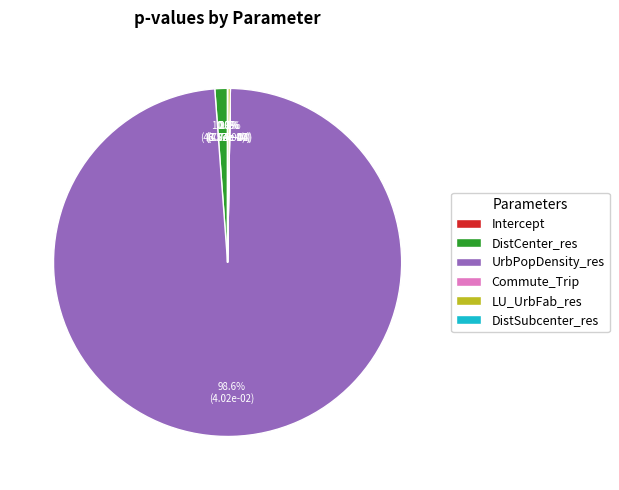

Does any single category account for the majority?

Yes